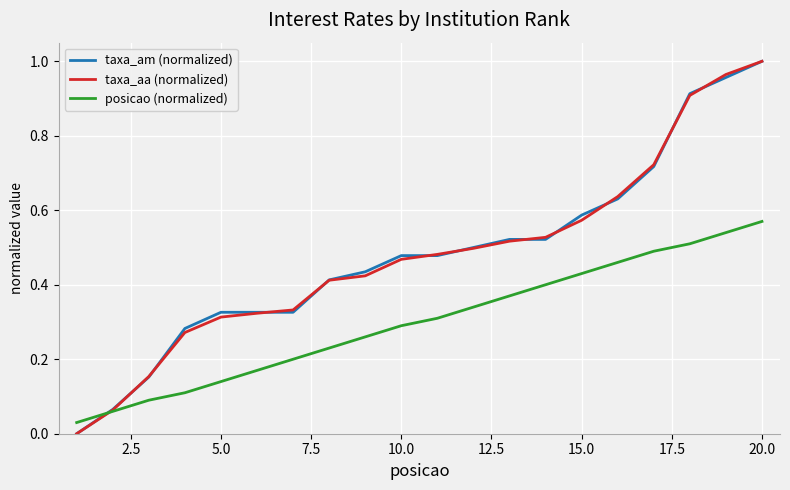

Does the chart have visible grid lines?

Yes